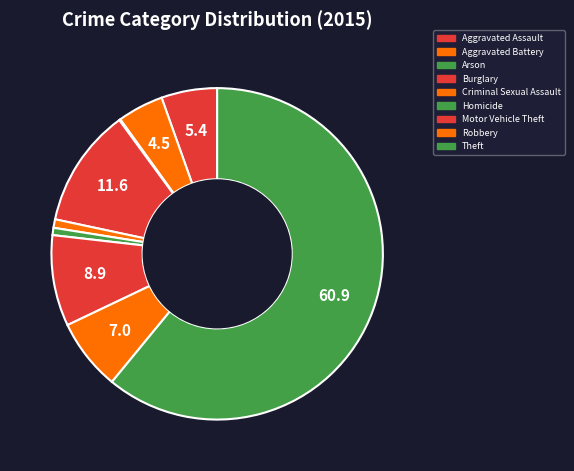

How many segments does this pie chart have?

9